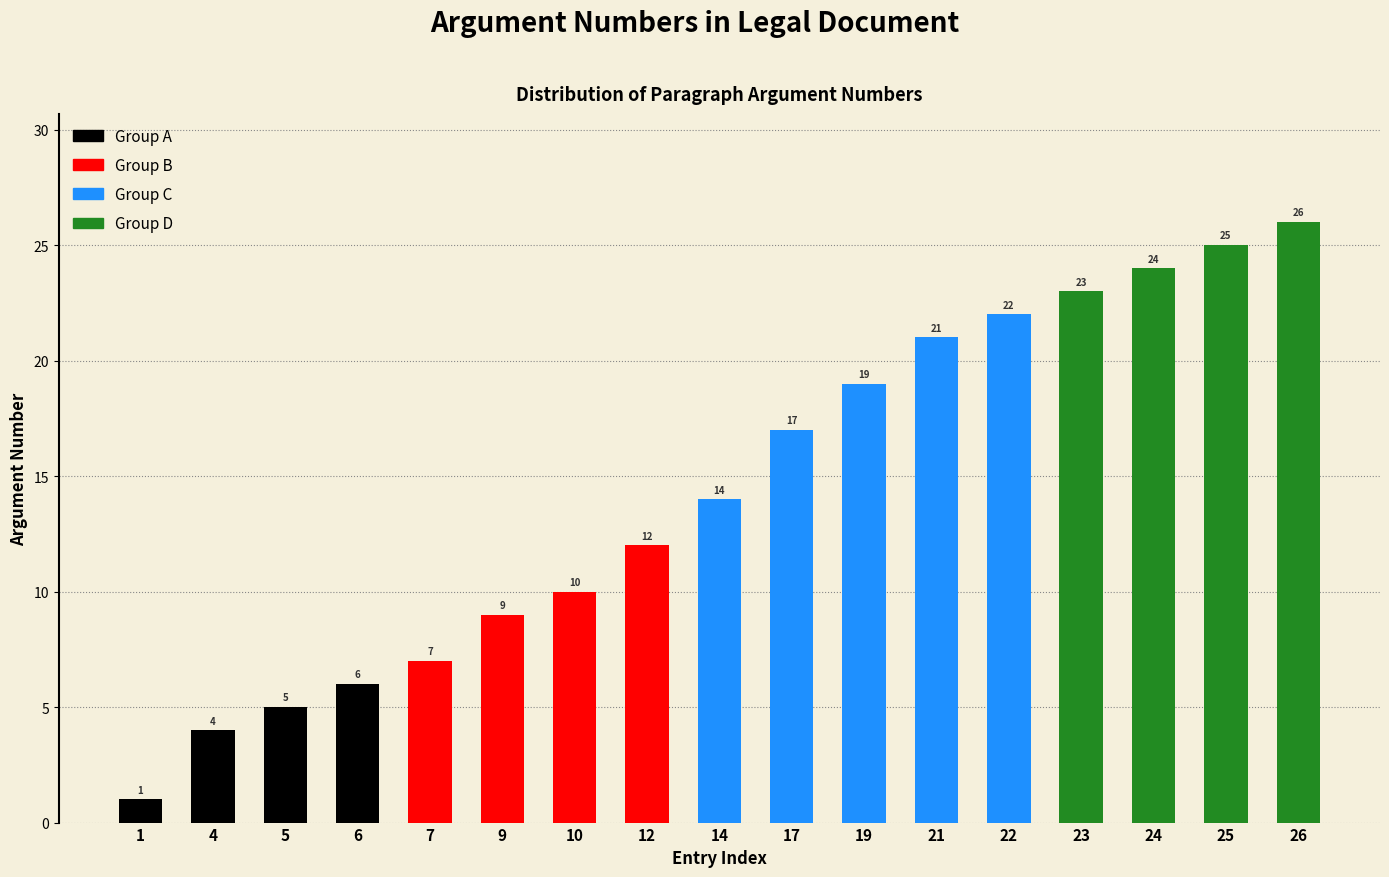

At which label is the value closest to 13?

12